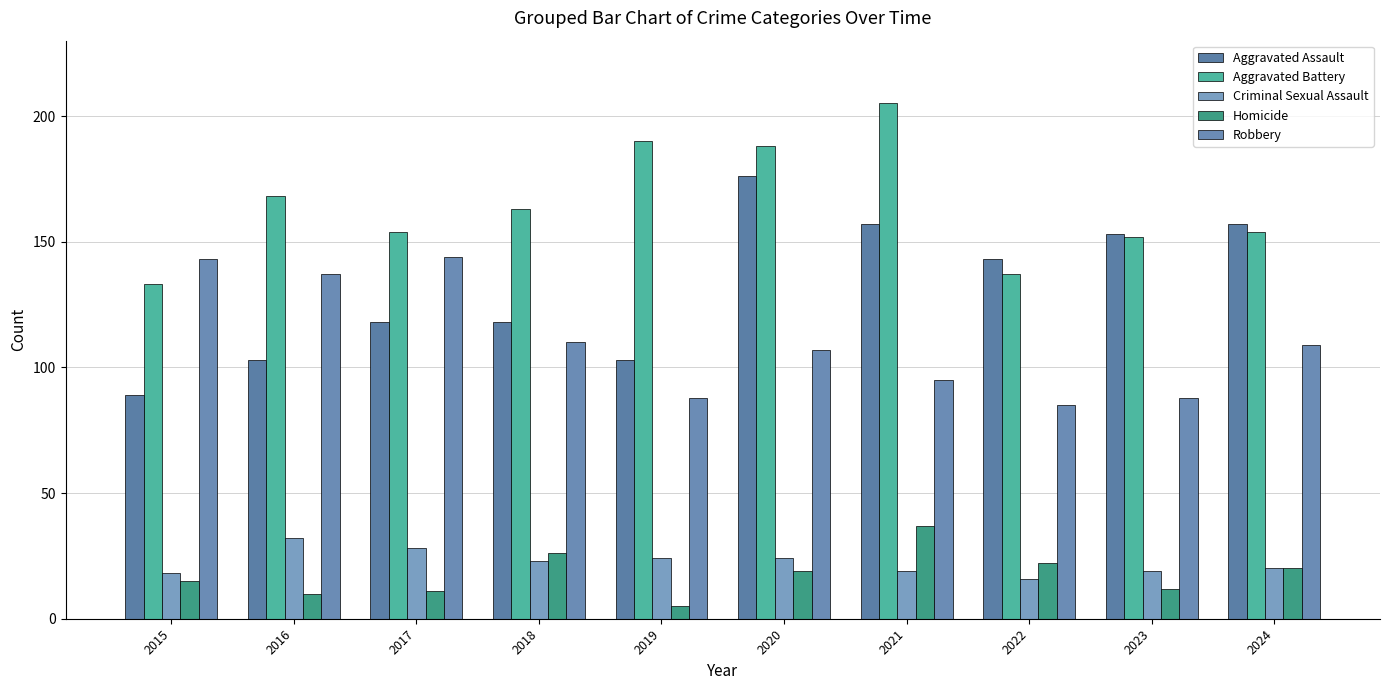

At 2015, list the series in order from largest to smallest.

Robbery, Aggravated Battery, Aggravated Assault, Criminal Sexual Assault, Homicide